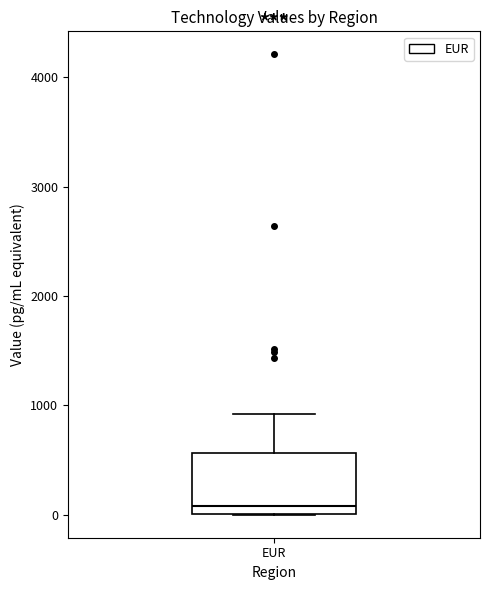

Read this box plot against the y-axis: the position of the median line, the range covered by the box, and the ends of both whiskers. The values are not printed on the chart, so give them approximately, as read against the axis.

median 100, box 0 to 600, whiskers 0 to 900